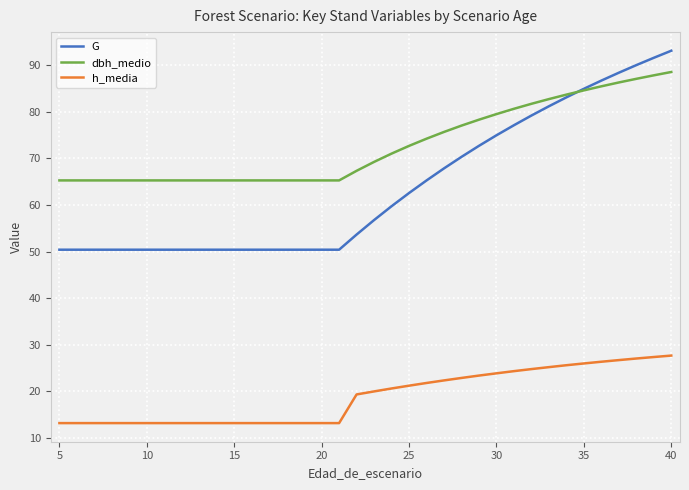

What is the maximum value shown in the chart?

93.1